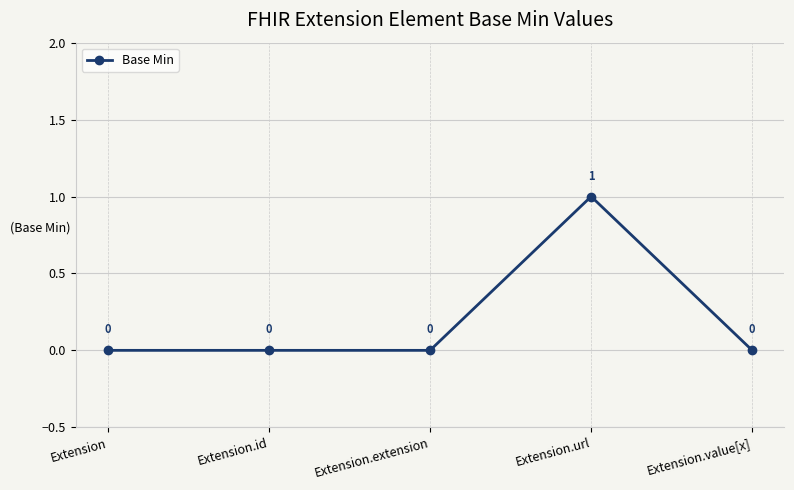

Count the number of values greater than 0.

1